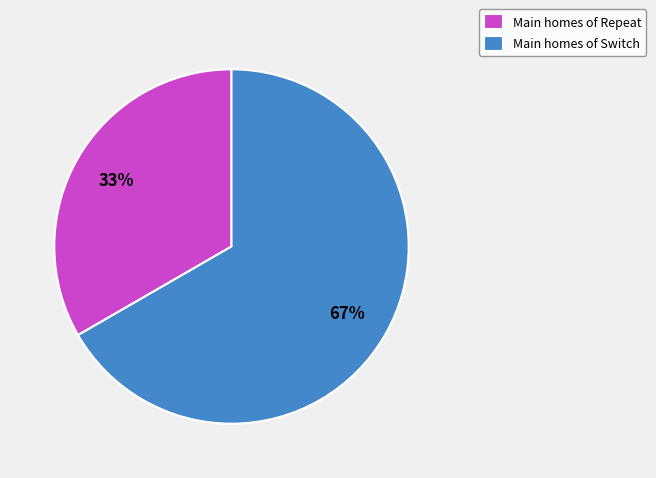

Is it true that Main homes of Repeat is 22% of the pie?

False